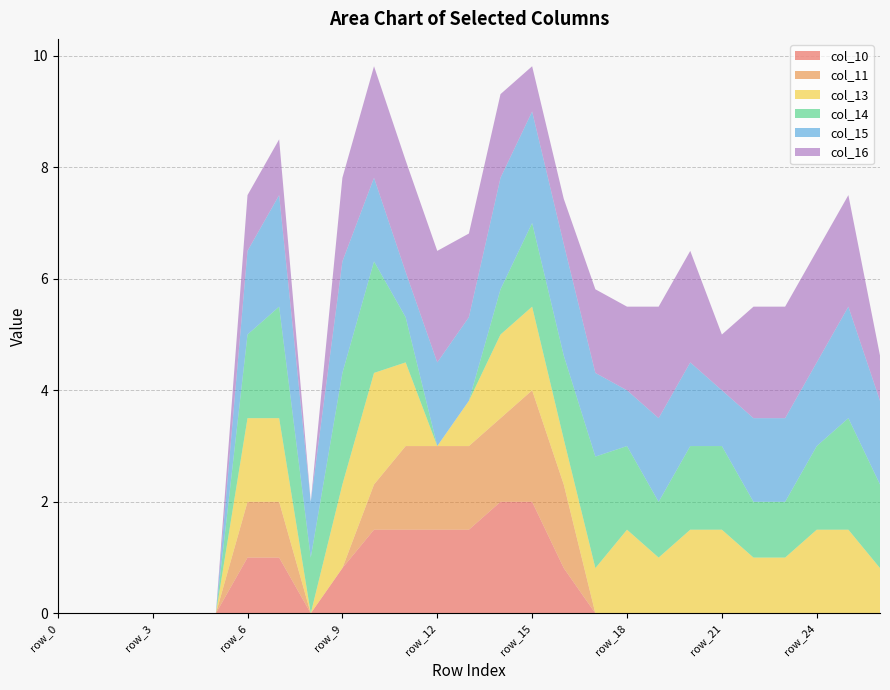

Reading left to right, transcribe all the data shown in this chart.

col_10: 0.0	0.0	0.0	0.0	0.0	0.0	1.0	1.0	0.0	0.8	1.5	1.5	1.5	1.5	2.0	2.0	0.8	0.0	0.0	0.0	0.0	0.0	0.0	0.0	0.0	0.0	0.0
col_11: 0.0	0.0	0.0	0.0	0.0	0.0	1.0	1.0	0.0	0.0	0.8	1.5	1.5	1.5	1.5	2.0	1.5	0.0	0.0	0.0	0.0	0.0	0.0	0.0	0.0	0.0	0.0
col_13: 0.0	0.0	0.0	0.0	0.0	0.0	1.5	1.5	0.0	1.5	2.0	1.5	0.0	0.8	1.5	1.5	0.8	0.8	1.5	1.0	1.5	1.5	1.0	1.0	1.5	1.5	0.8
col_14: 0.0	0.0	0.0	0.0	0.0	0.0	1.5	2.0	1.0	2.0	2.0	0.8	0.0	0.0	0.8	1.5	1.5	2.0	1.5	1.0	1.5	1.5	1.0	1.0	1.5	2.0	1.5
col_15: 0.0	0.0	0.0	0.0	0.0	0.0	1.5	2.0	1.0	2.0	1.5	0.8	1.5	1.5	2.0	2.0	2.0	1.5	1.0	1.5	1.5	1.0	1.5	1.5	1.5	2.0	1.5
col_16: 0.0	0.0	0.0	0.0	0.0	0.0	1.0	1.0	0.0	1.5	2.0	2.0	2.0	1.5	1.5	0.8	0.8	1.5	1.5	2.0	2.0	1.0	2.0	2.0	2.0	2.0	0.8